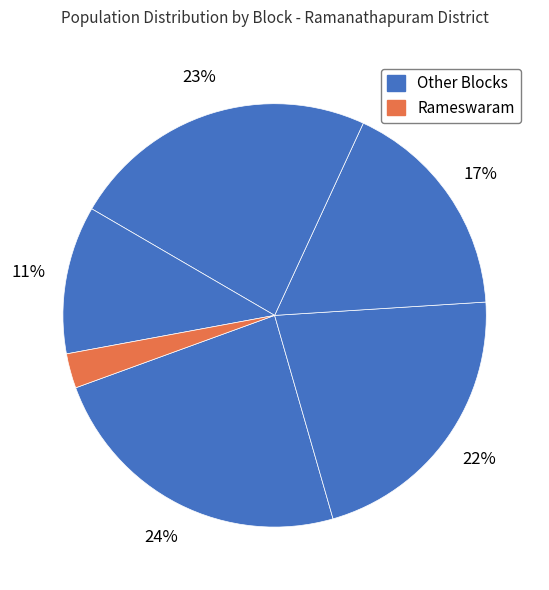

Rank the categories by value from lowest to highest.

Rameswaram, Kamudi, Paramakkudi, Tiruvadanai, Mudukulattur, Ramanathapuram